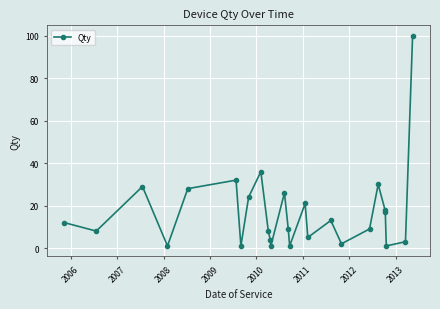

Is this an area chart (filled region under the line)?

No